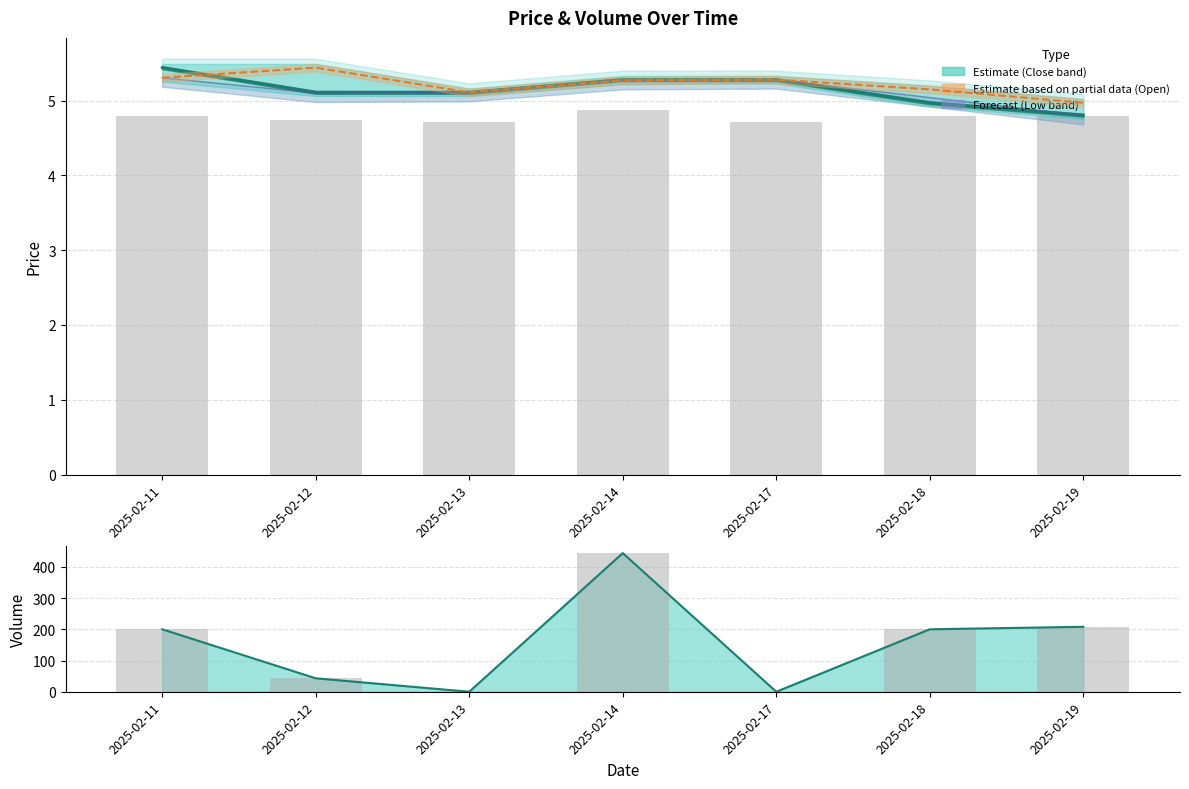

What is the difference between the highest and lowest values at 2025-02-11?

195.2